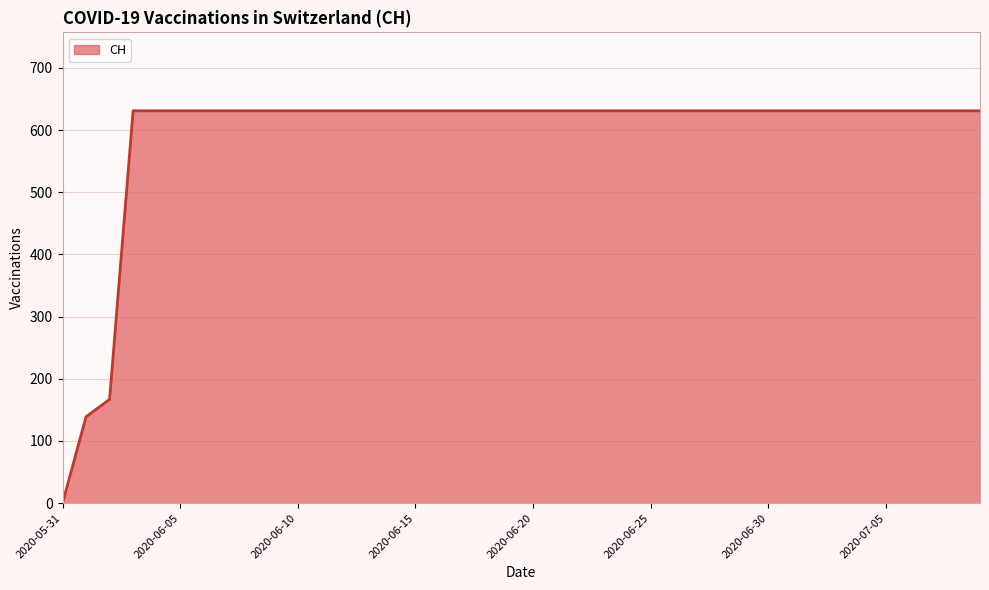

What is the average value?

591